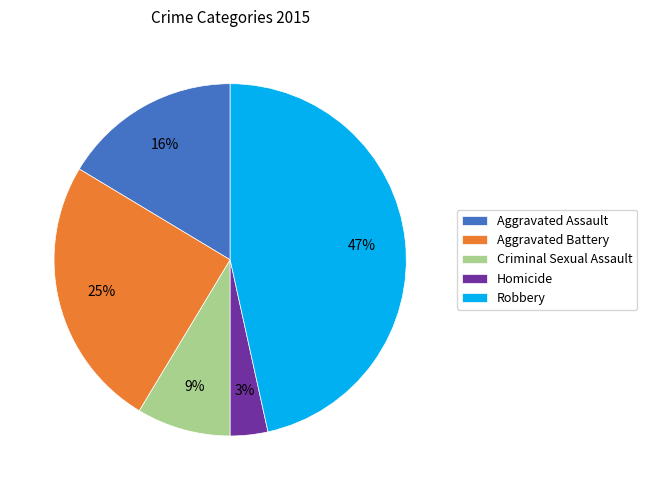

How many slices are in this pie chart?

5